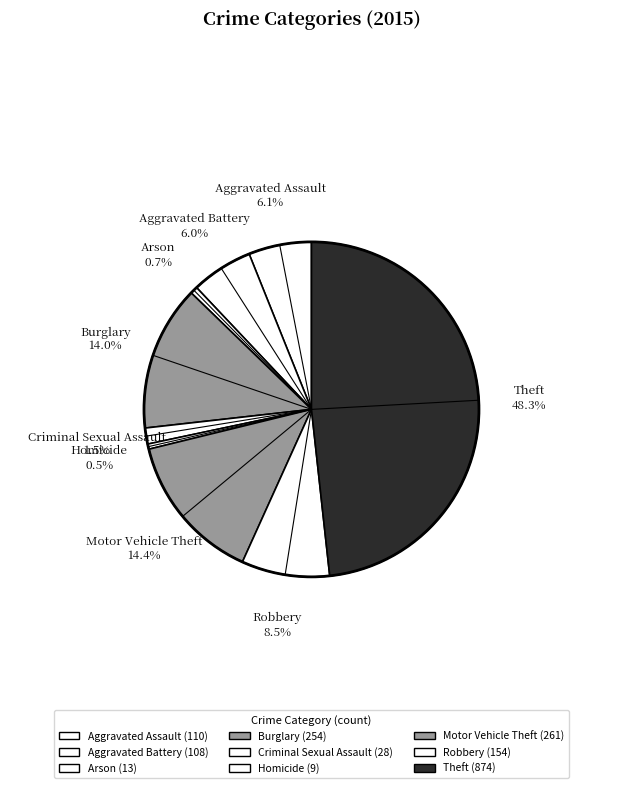

How many slices are in this pie chart?

9